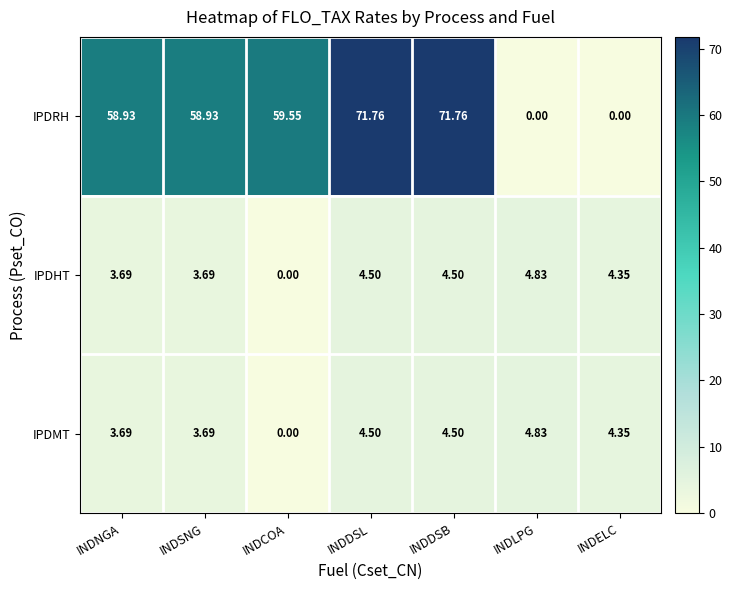

Is the value of IPDHT at INDDSL greater than the value of IPDRH at INDELC?

Yes